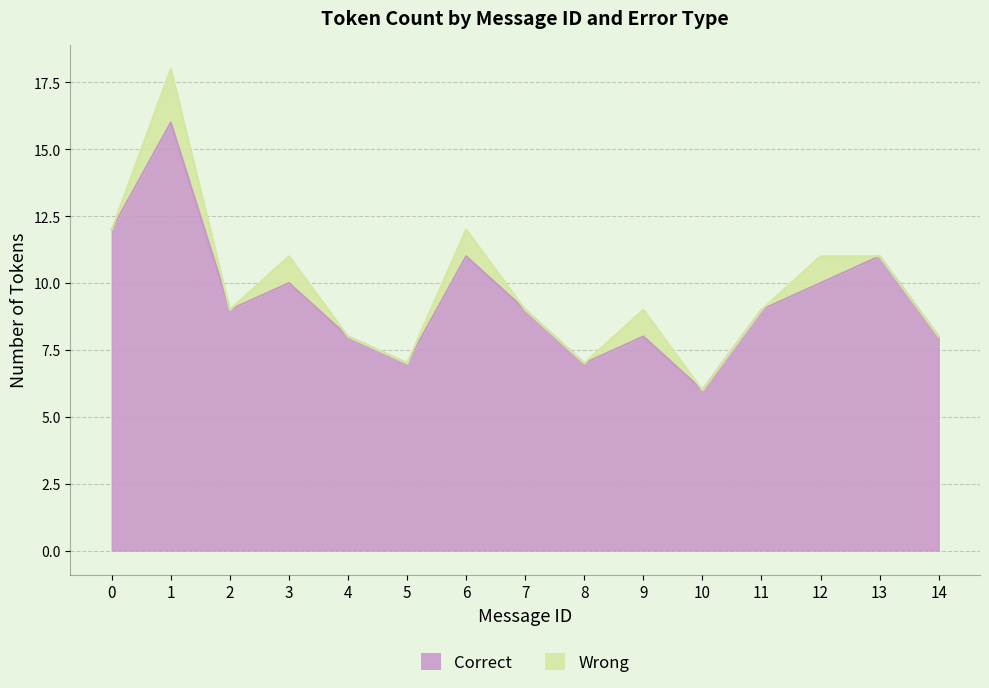

How many interior local peaks (higher than both neighbors) does the data have?

5